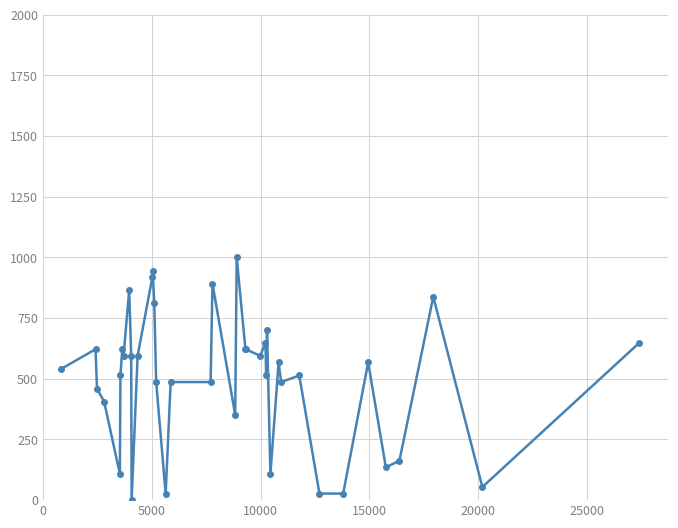

True or false: there are more than 0 points higher than both neighbors.

True